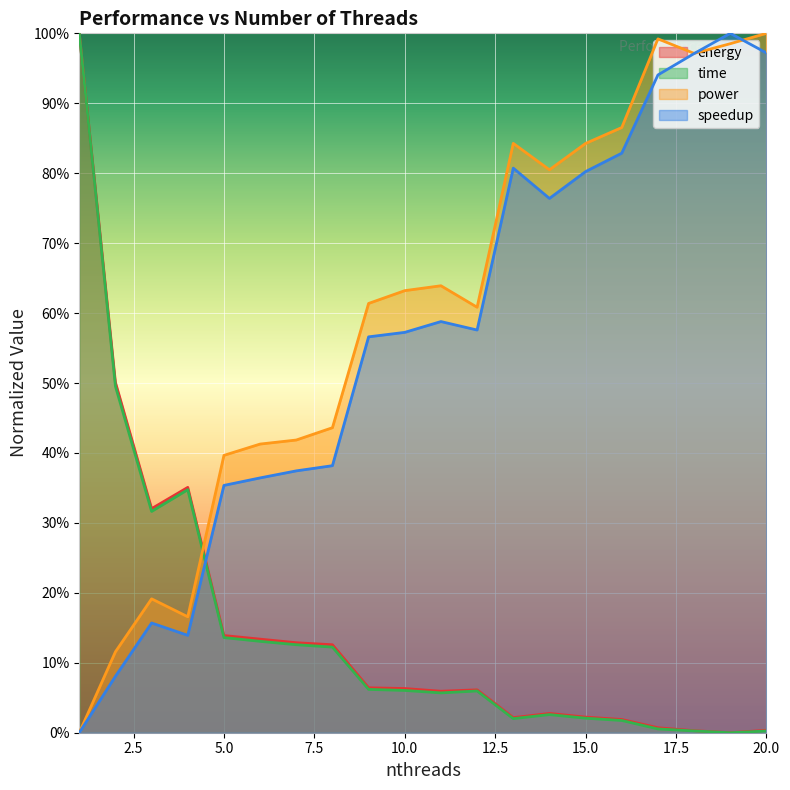

What value does the power series have at 6?

41.3